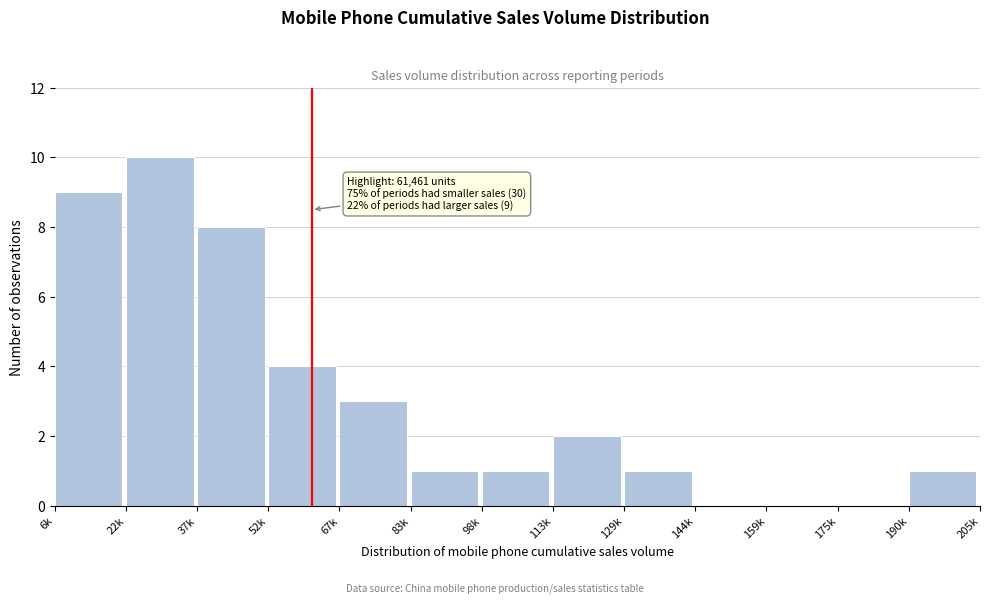

Reading left to right, list all the values displayed in this chart.

6k=9	22k=10	37k=8	52k=4	67k=3	83k=1	98k=1	113k=2	129k=1	144k=0	159k=0	175k=0	190k=1